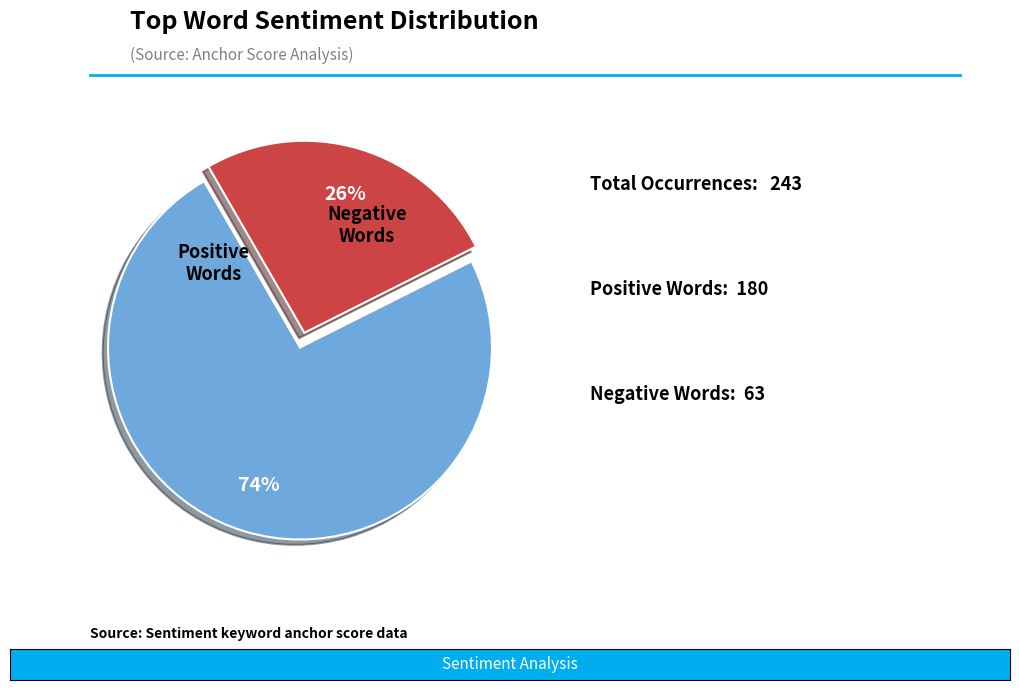

Is the sum of Positive Words and Negative Words greater than half?

Yes